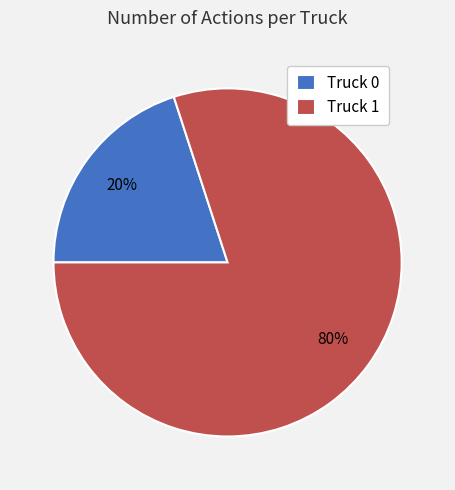

Which slice is the largest?

Truck 1